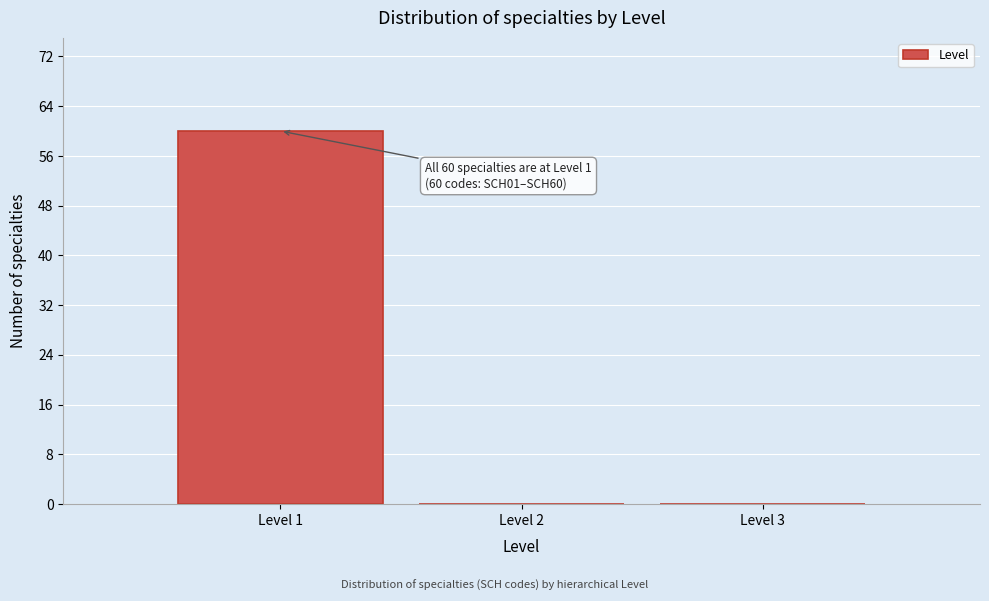

Which range on the x-axis has the tallest bar?

0.5 to 1.5